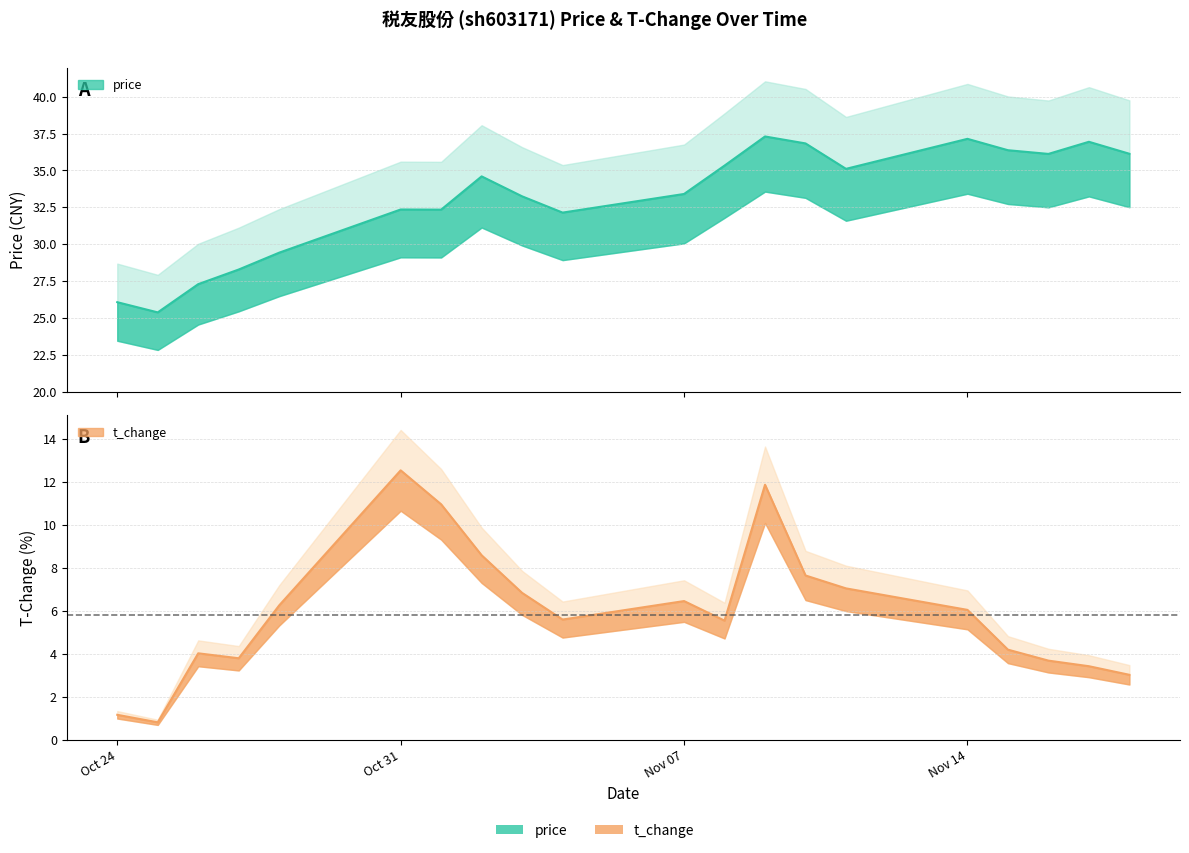

At which category is the sum across all series the highest?

2022-11-09